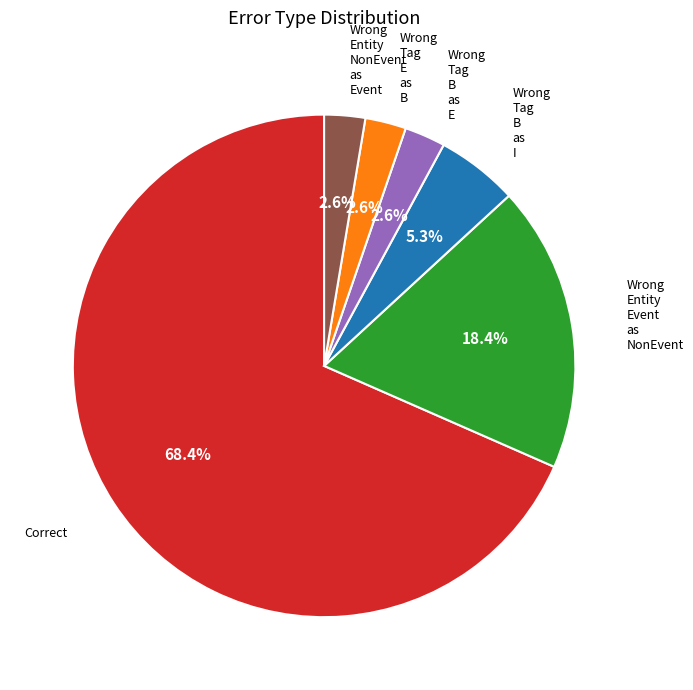

Is there a majority slice in this chart?

Yes